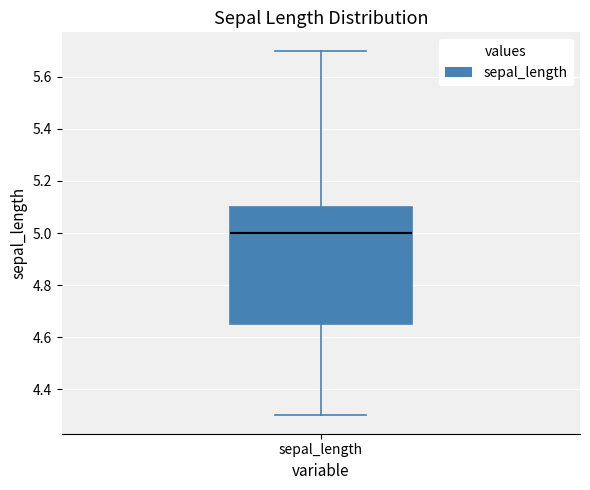

Read this box plot against the y-axis: the position of the median line, the range covered by the box, and the ends of both whiskers. The values are not printed on the chart, so give them approximately, as read against the axis.

median 5.00, box 4.66 to 5.10, whiskers 4.30 to 5.70